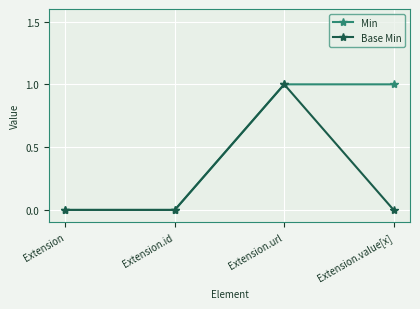

At which category is the sum across all series the highest?

Extension.url